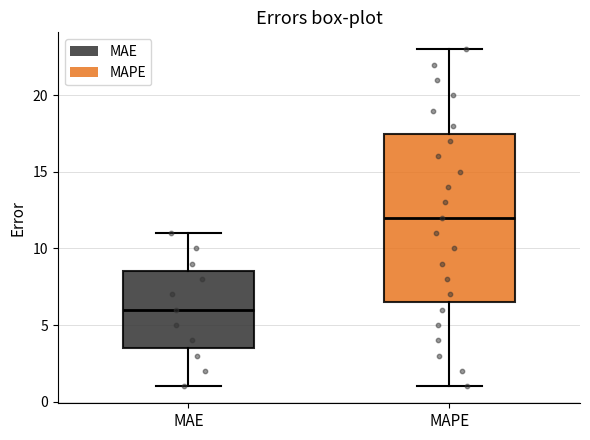

Reading left to right, read every box against the y-axis: the position of its median line, the range the box covers, and the ends of its whiskers. The values are not printed on the chart, so give them approximately, as read against the axis.

MAE: median 6.0, box 3.5 to 8.5, whiskers 1.0 to 11.0
MAPE: median 12.0, box 6.5 to 17.5, whiskers 1.0 to 23.0